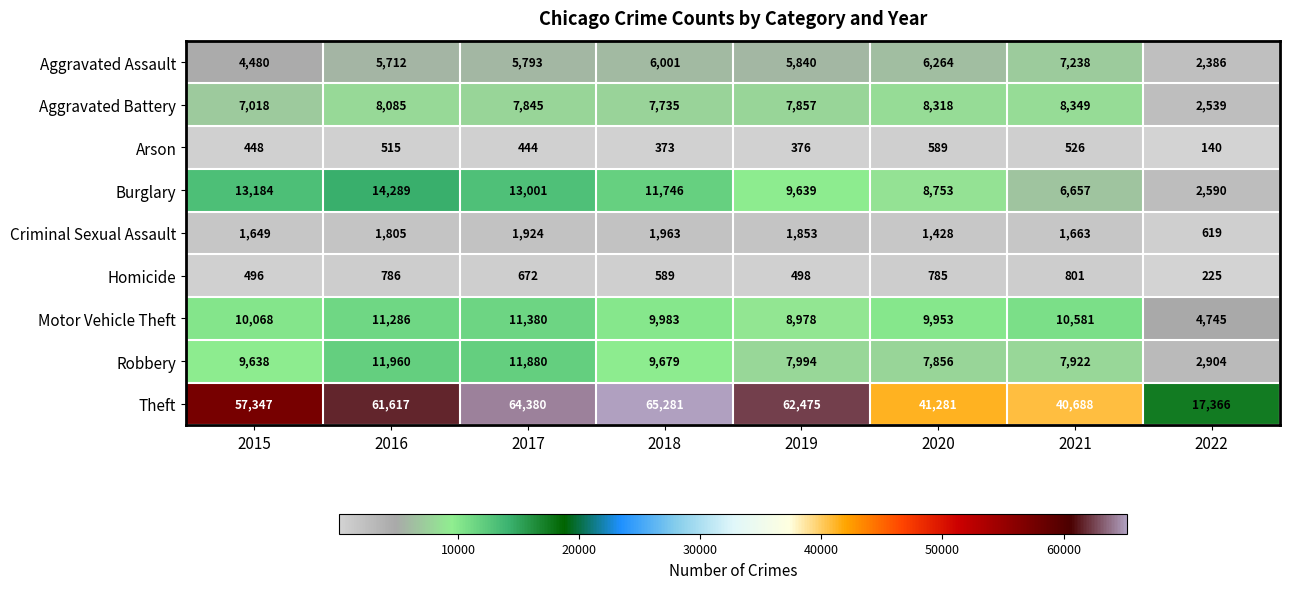

Rank the categories by Motor Vehicle Theft value from lowest to highest.

2022, 2019, 2020, 2018, 2015, 2021, 2016, 2017